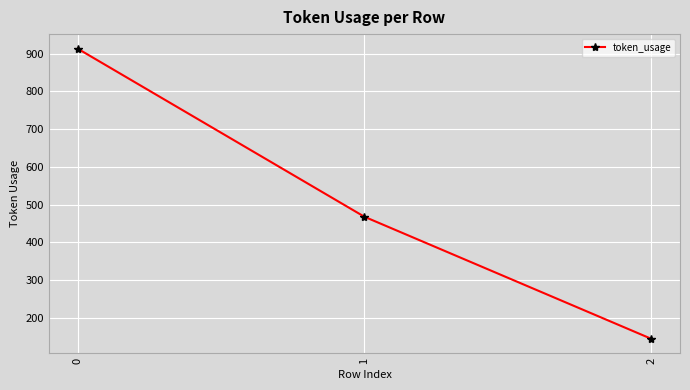

What is the value of the 3rd point from the left?

145